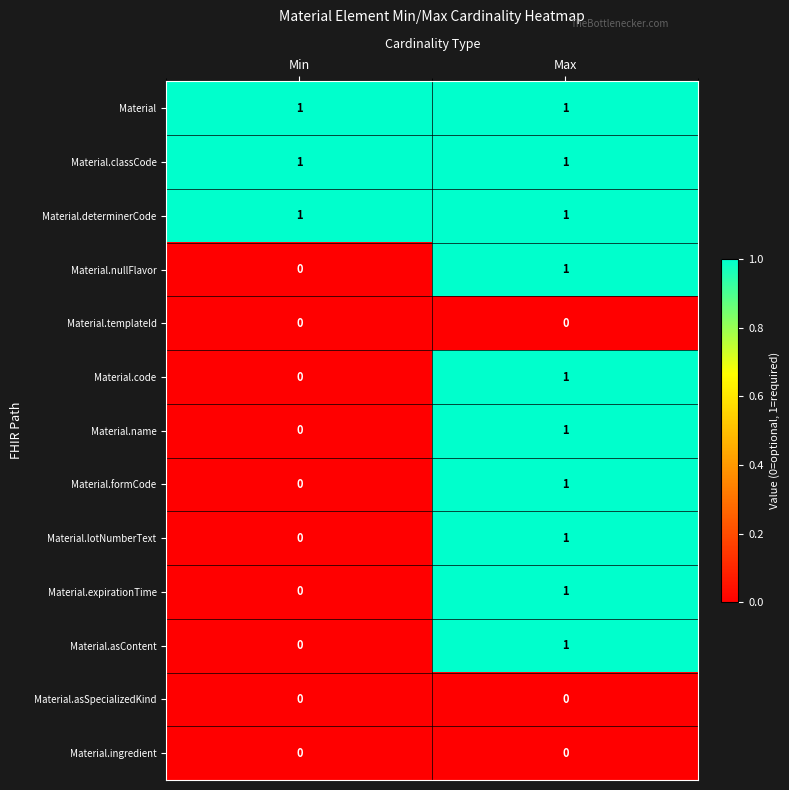

True or false: Material.classCode has a value of 0 at Min.

False